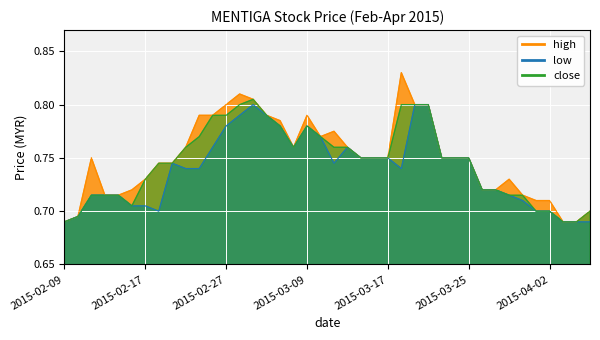

Is the value of low at 2015-03-30 greater than the value of high at 2015-02-11?

No